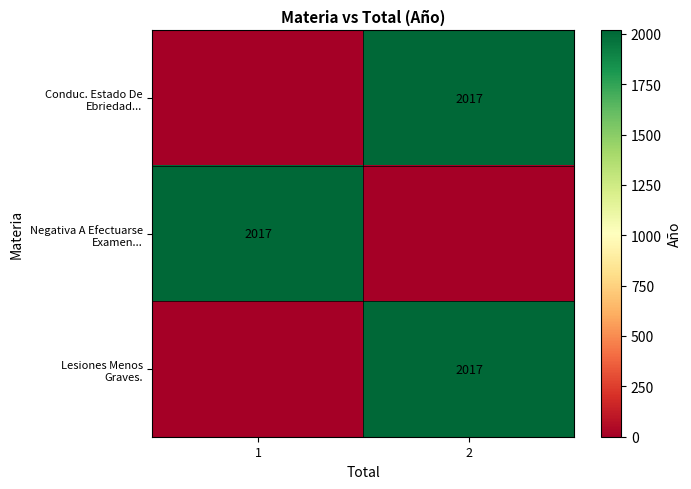

The value of Negativa A Efectuarse Examen... at 2 is 1159. True or false?

False